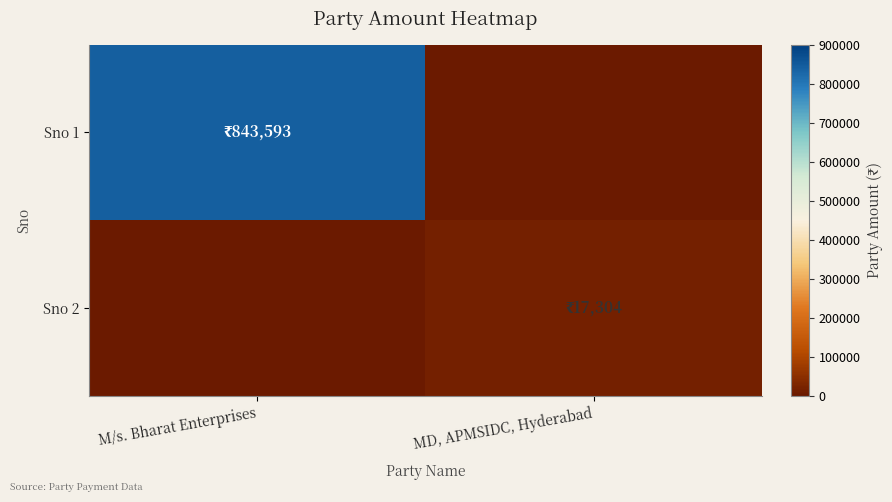

Reading left to right, list all the values displayed in this chart.

Sno 1: M/s. Bharat Enterprises=843593	MD, APMSIDC, Hyderabad=0
Sno 2: M/s. Bharat Enterprises=0	MD, APMSIDC, Hyderabad=17304